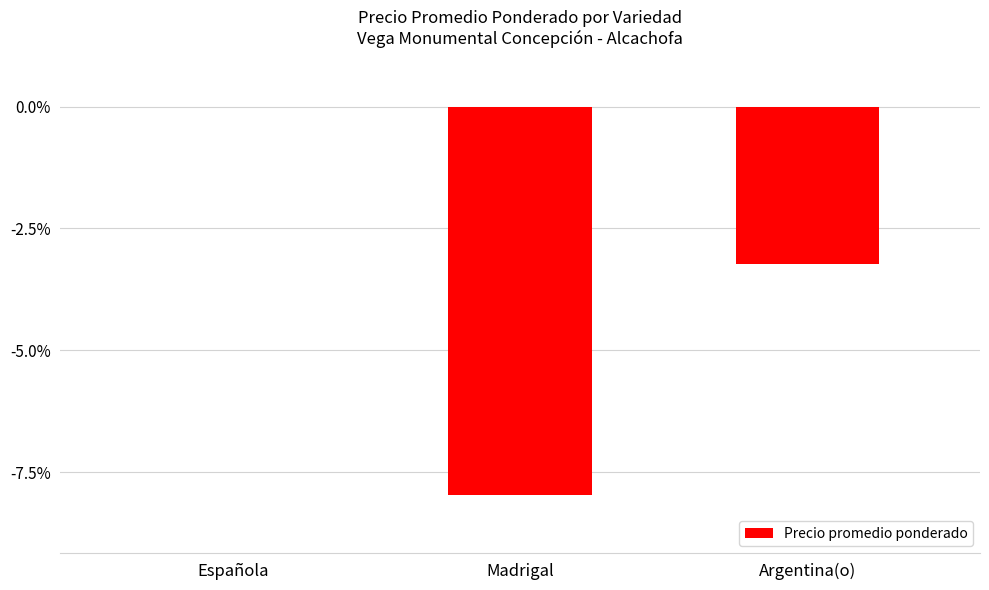

Is it true that the value at Española is 3.1?

False